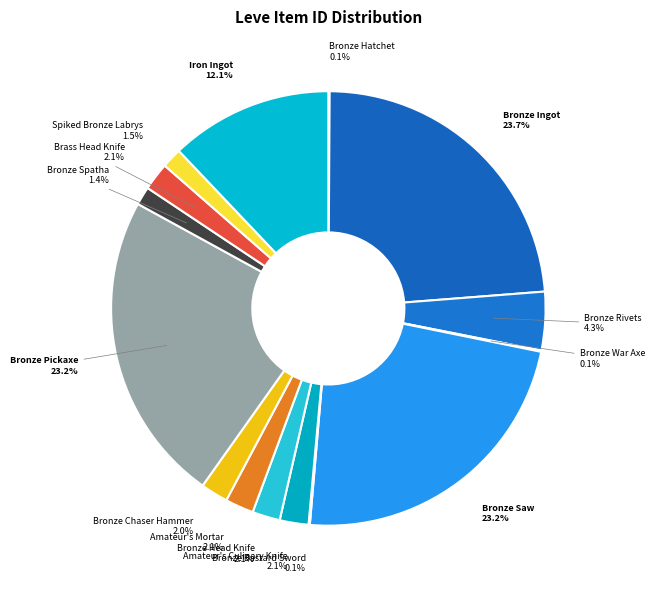

True or false: Amateur's Mortar accounts for 10% of the total.

False